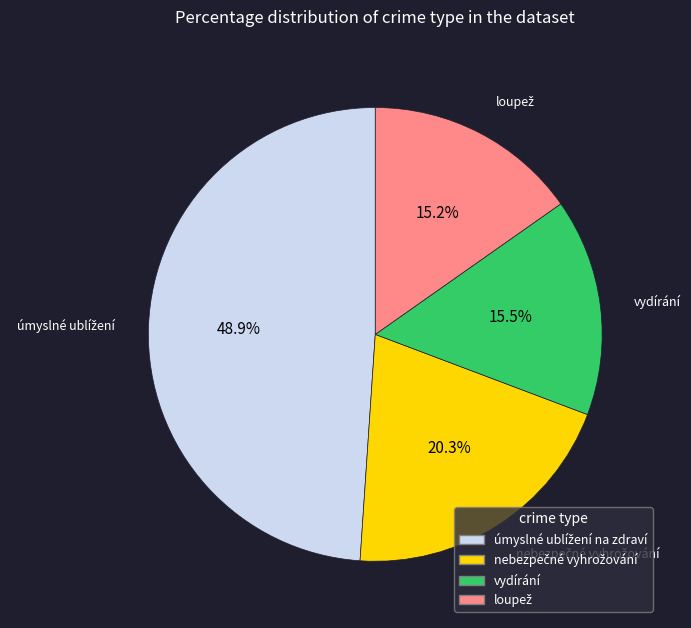

To the nearest percent, what is the difference between the largest and smallest slice percentages?

34%